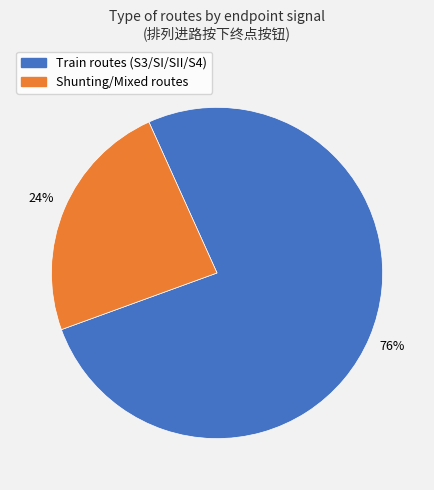

Do Train routes (S3/SI/SII/S4) and Shunting/Mixed routes together represent more than half of the pie?

Yes